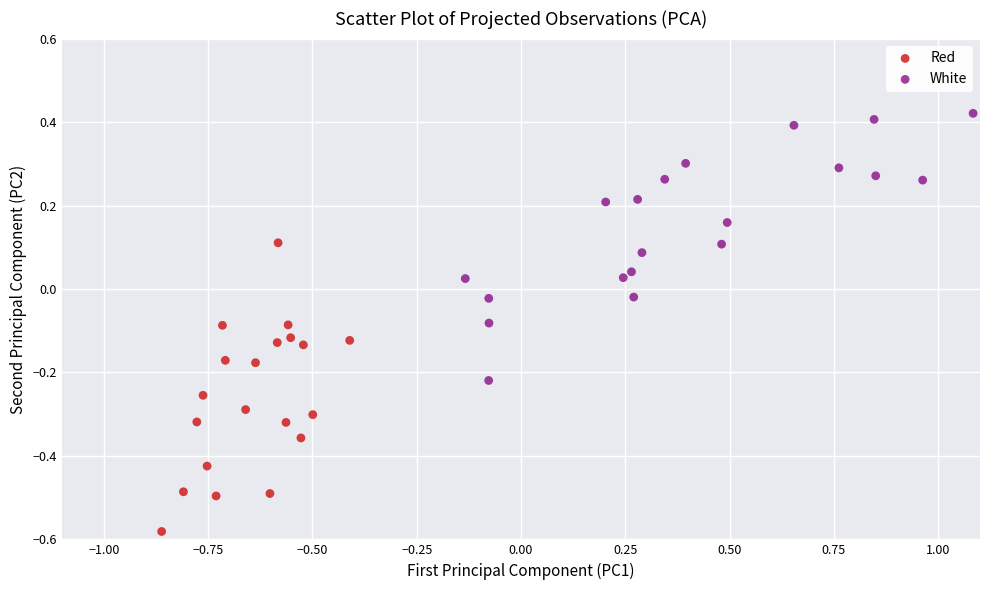

Which series reaches the minimum Y coordinate?

Red